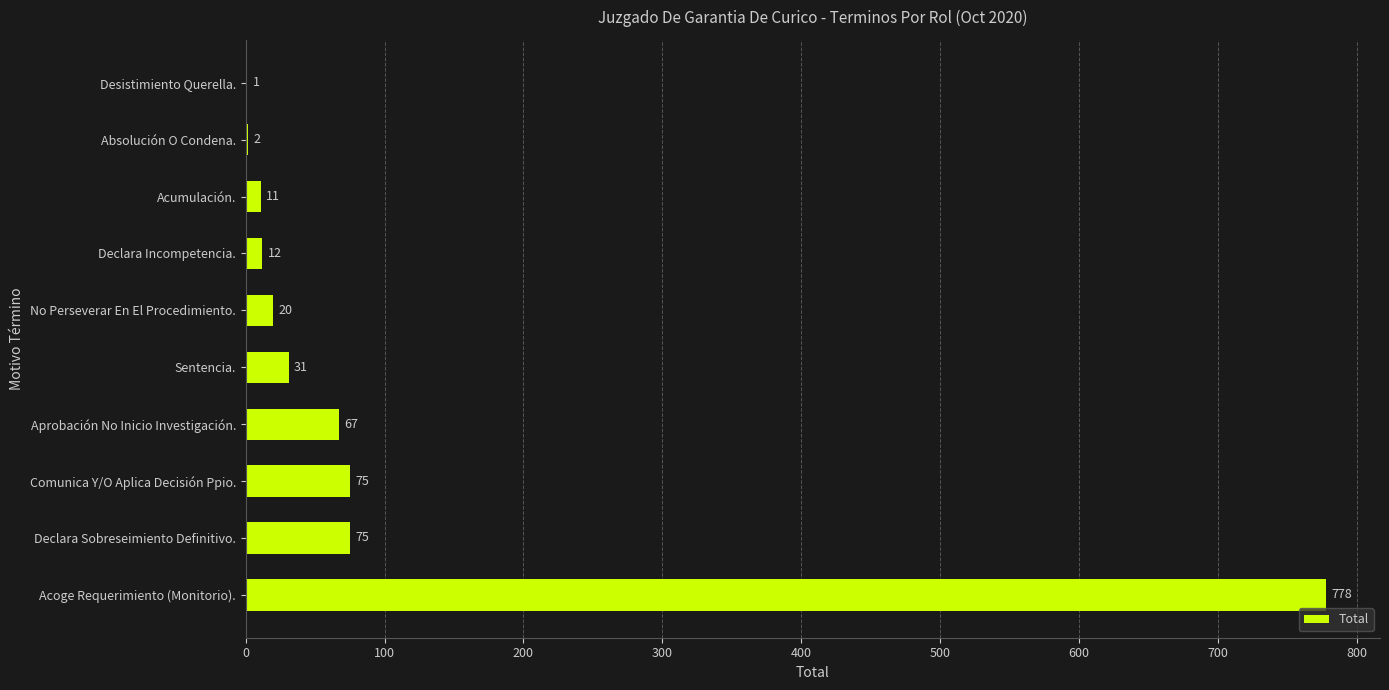

What is the maximum value shown in the chart?

778